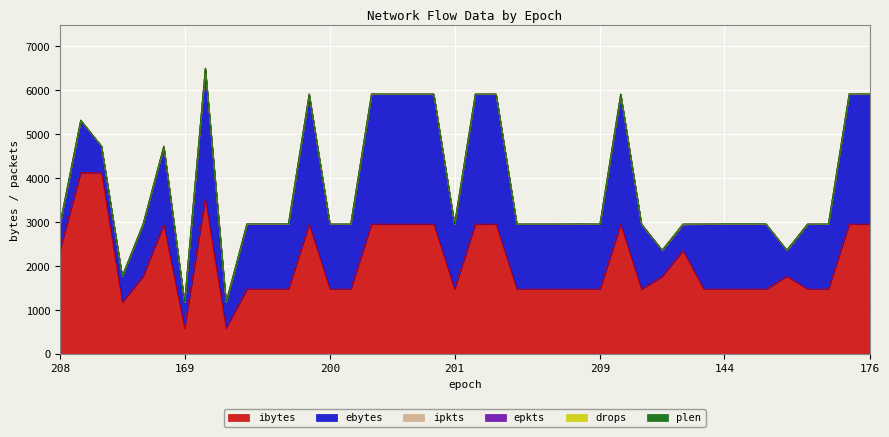

What is the spread (max minus min) of values at 225?

1179